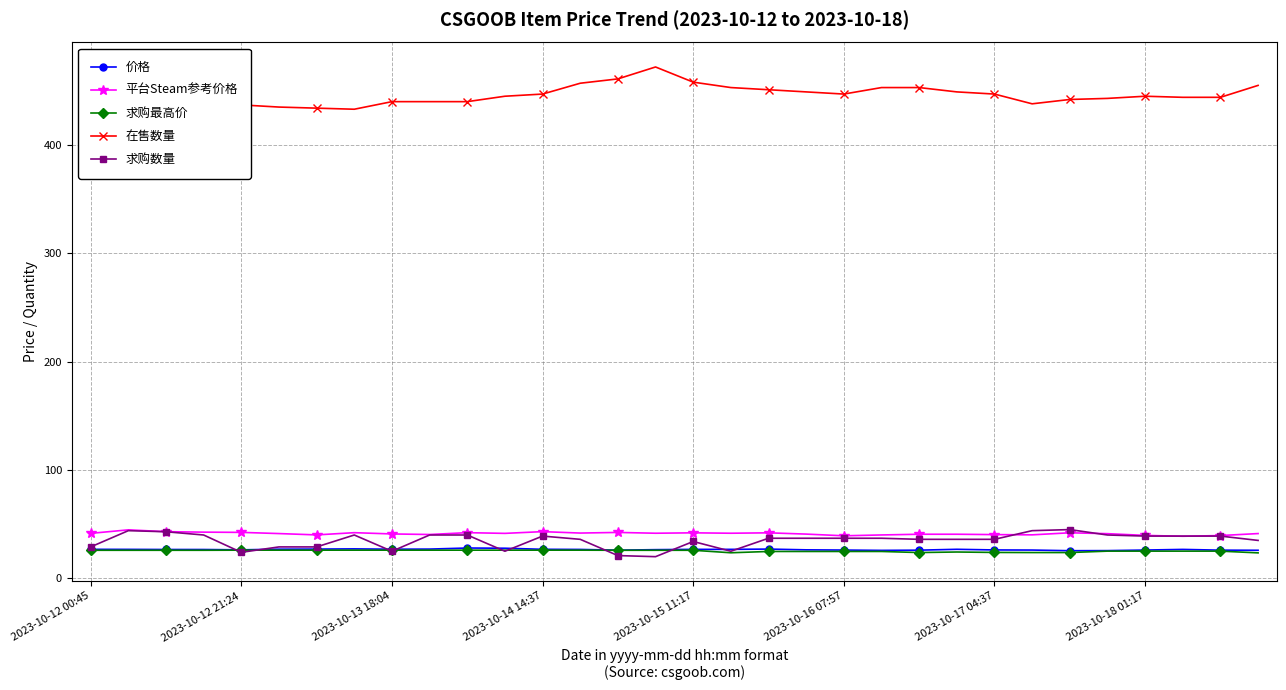

True or false: 求购数量 has more than 1 interior local peaks.

True